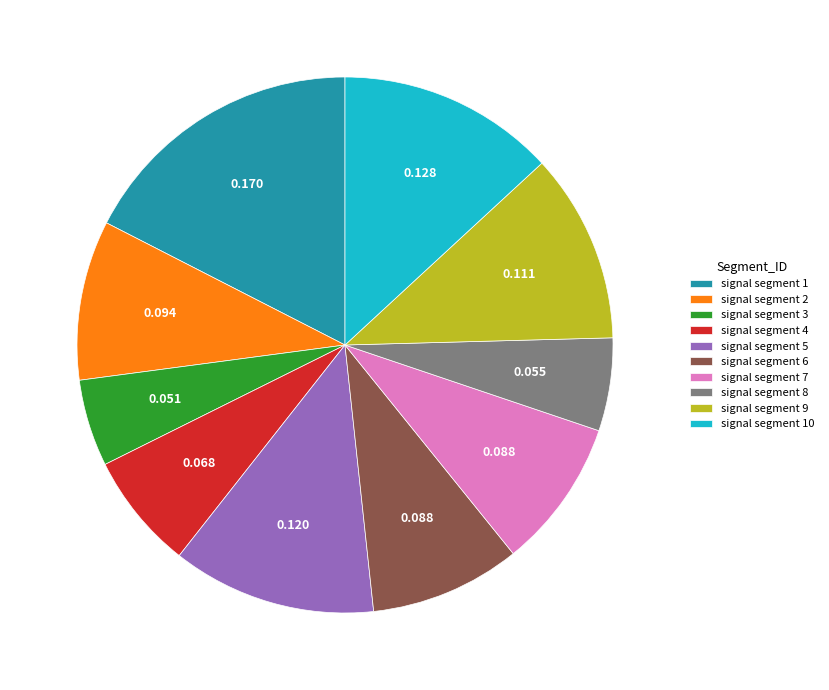

Which has a higher value, signal segment 7 or signal segment 9?

signal segment 9